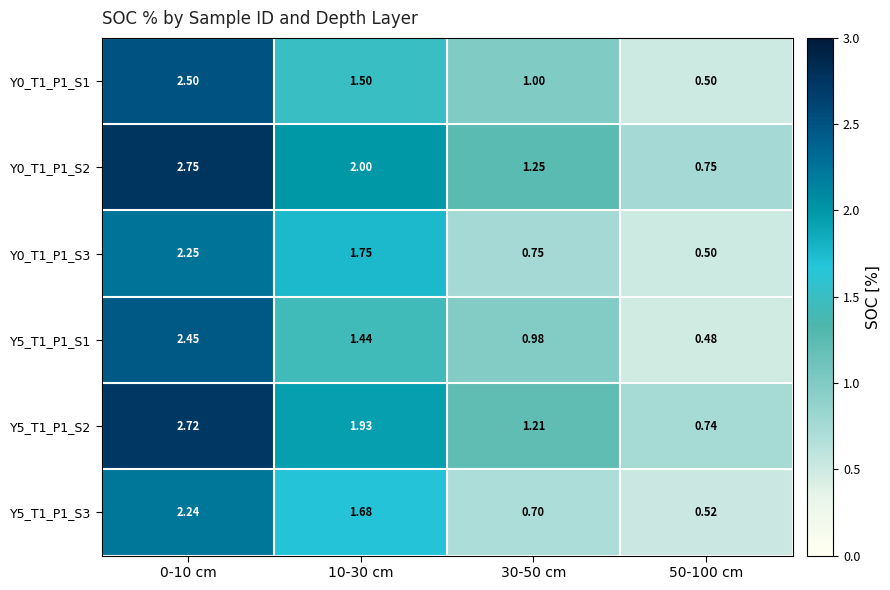

Is the value of Y0_T1_P1_S1 at 10-30 cm greater than the value of Y5_T1_P1_S3 at 30-50 cm?

Yes